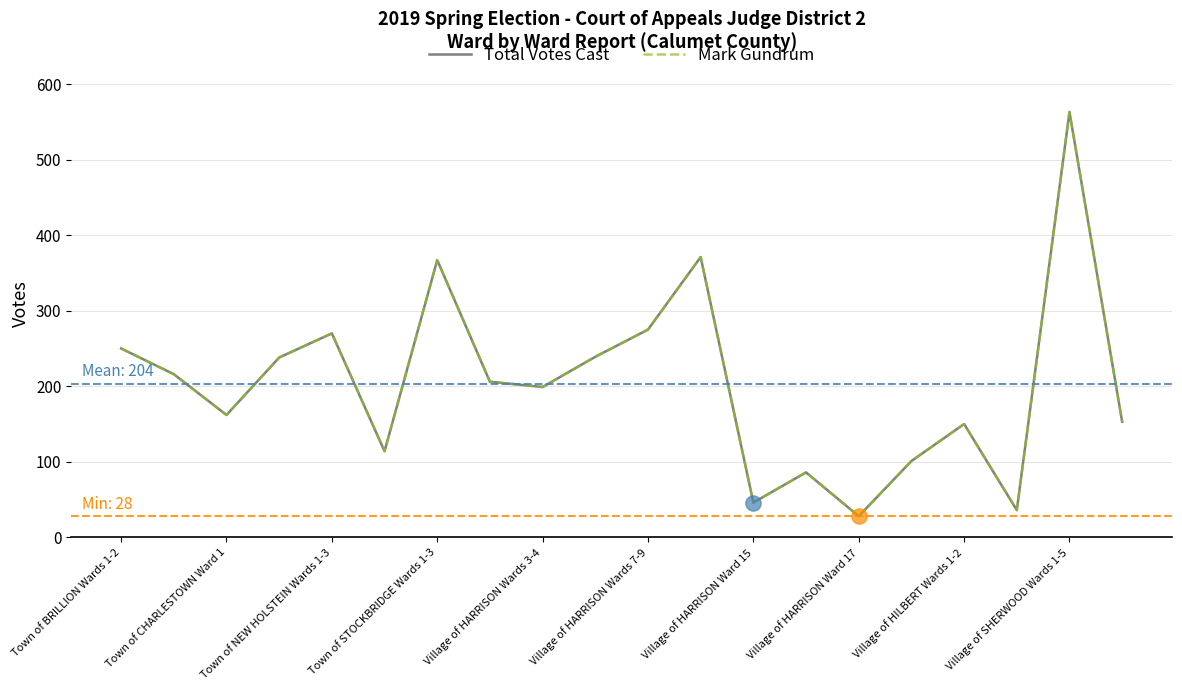

Is this an area chart (filled region under the line)?

No